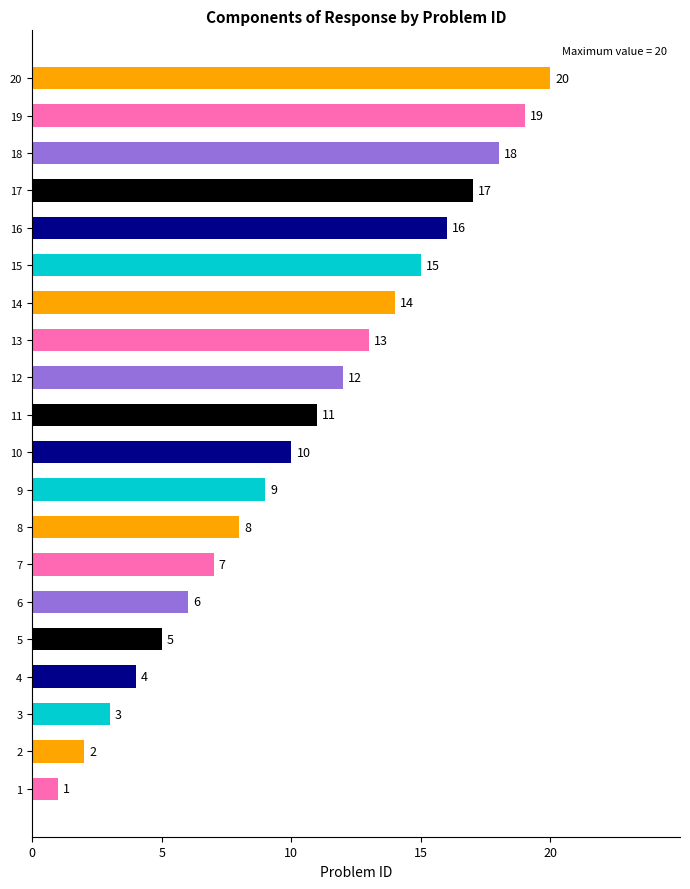

What is the change in value from 13 to 16?

+3